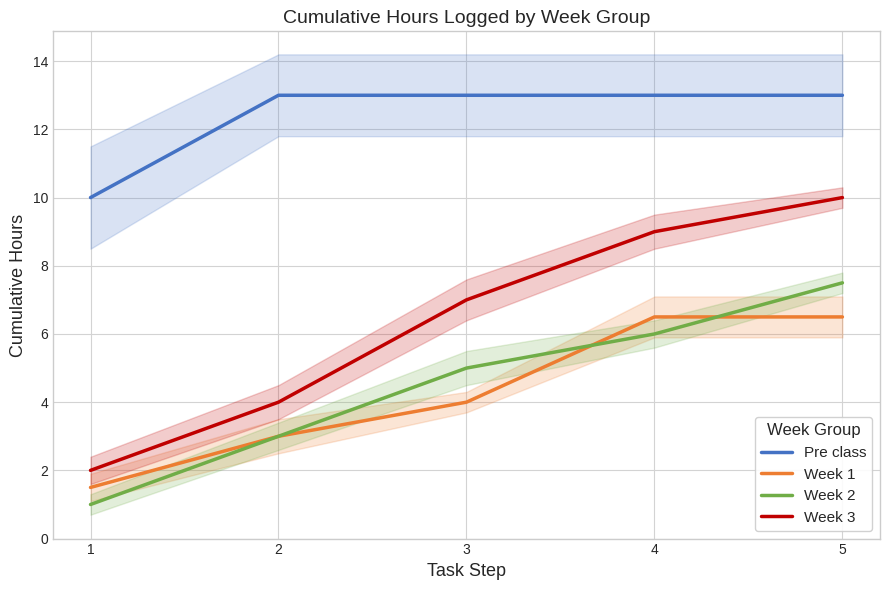

Does the chart have visible grid lines?

Yes